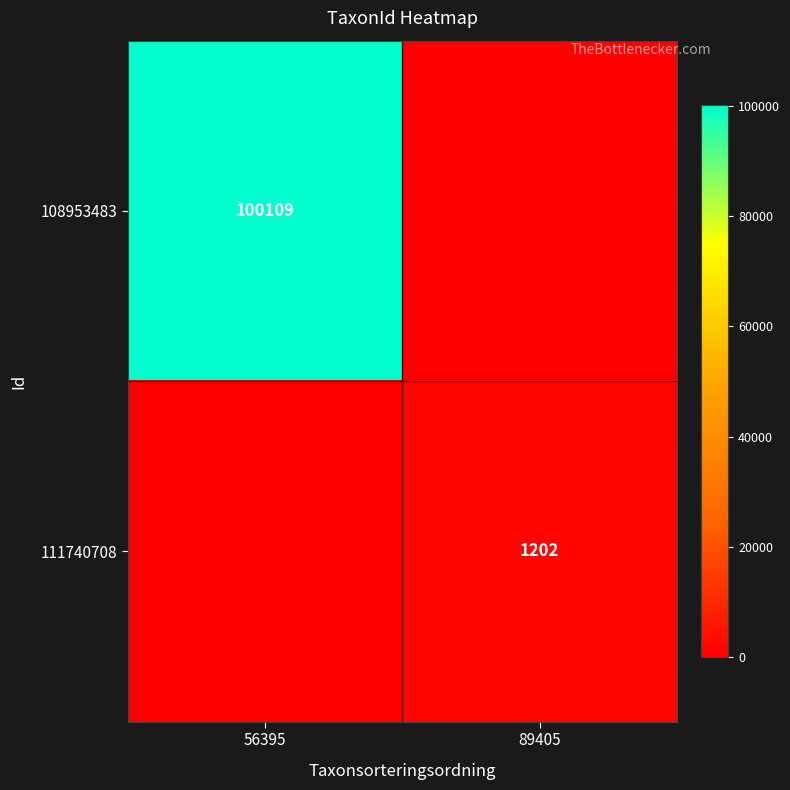

Is the value of 111740708 at 89405 greater than the value of 108953483 at 56395?

No